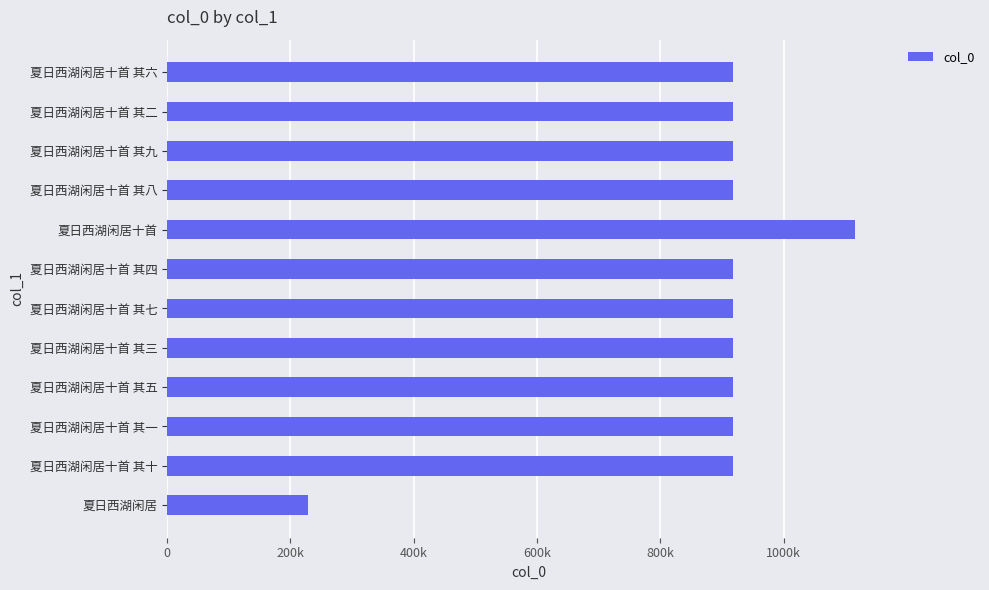

Does the chart contain any negative values?

No